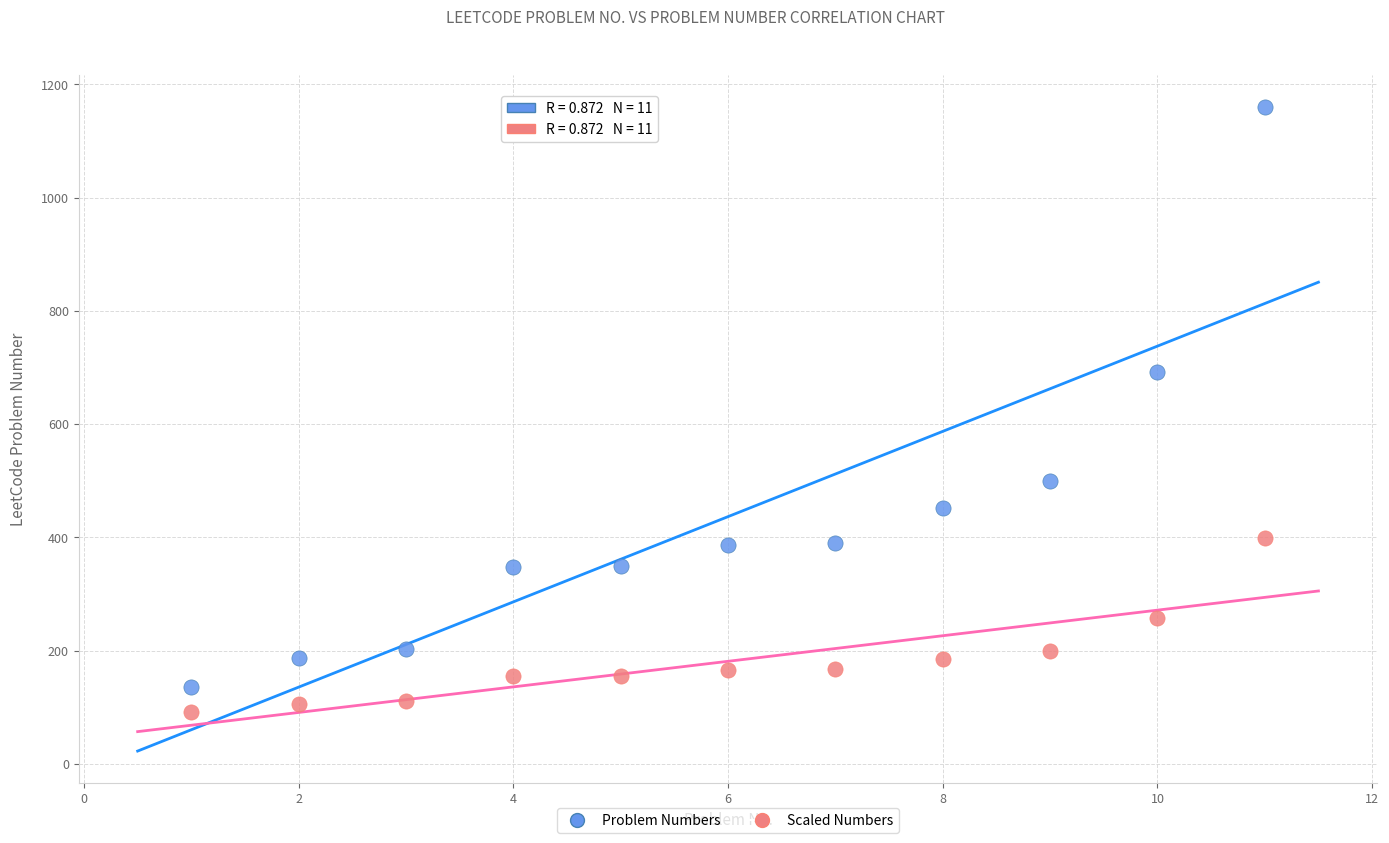

Which series contains the lowest Y value?

Scaled Numbers